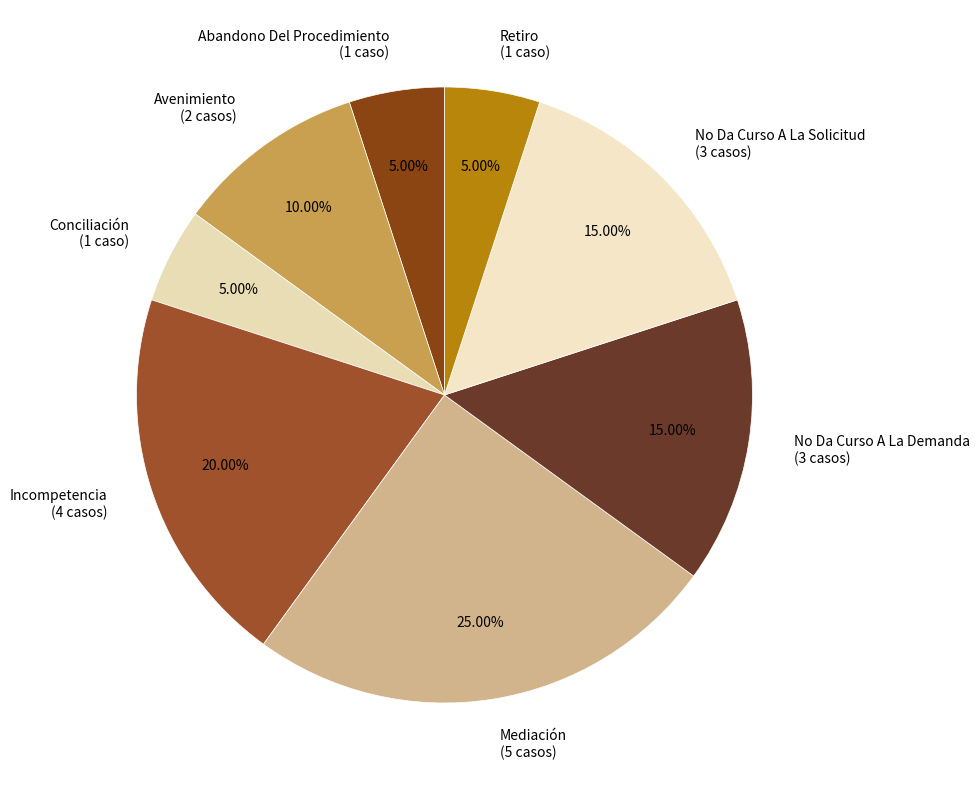

Does Retiro (1 caso) represent more than half of the total?

No